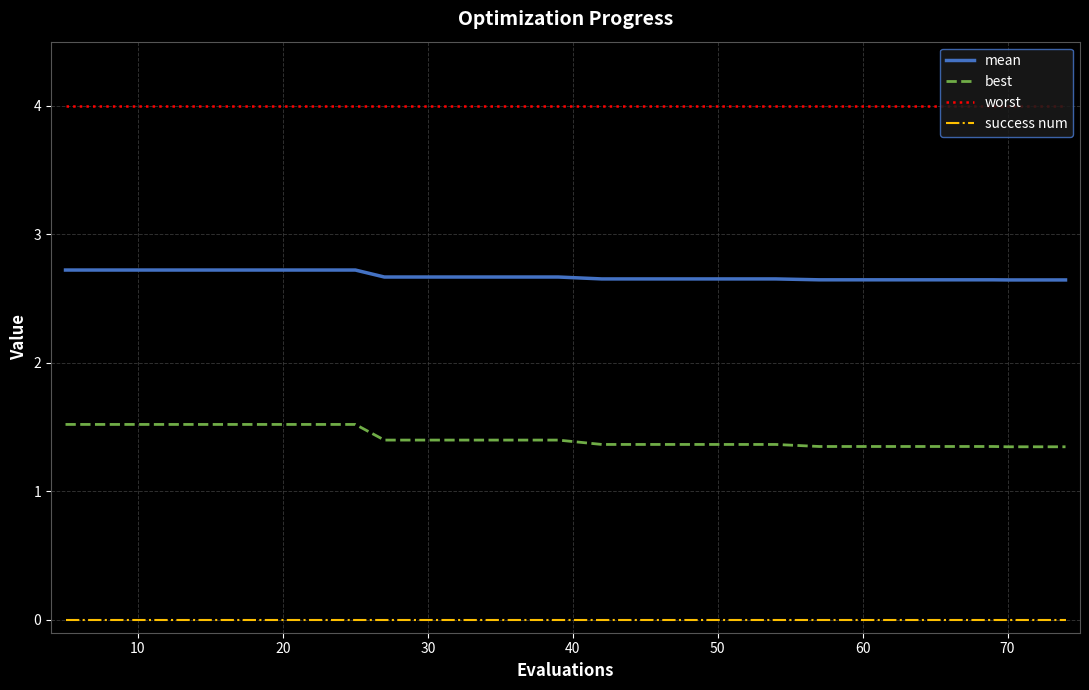

Which series has the largest total across all categories?

worst